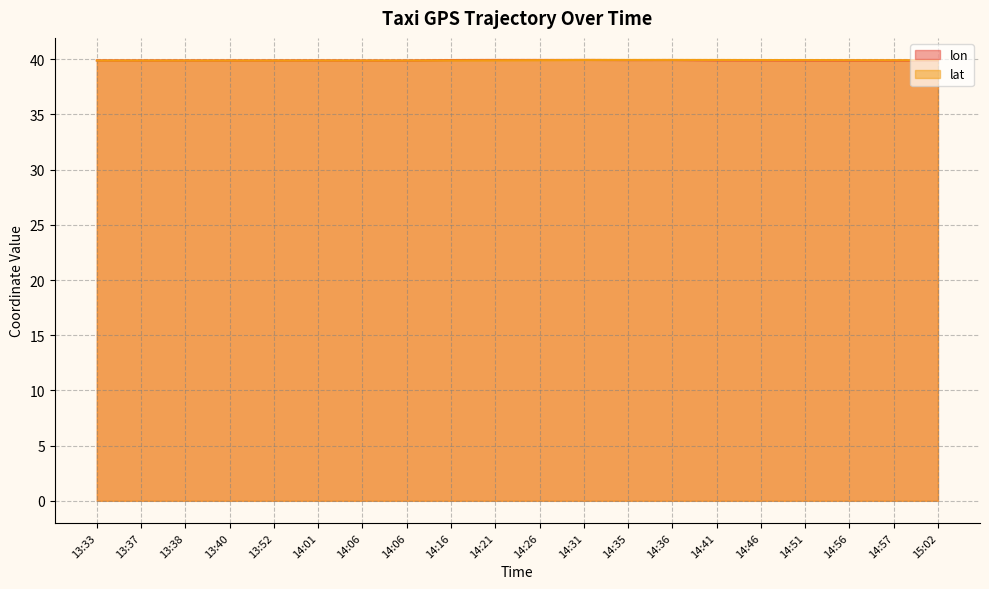

Reading left to right, list all the values displayed in this chart.

lon: 39.9	39.9	39.9	39.9	39.9	39.9	39.9	39.9	39.9	39.9	39.9	39.9	39.9	39.9	39.9	39.9	39.9	39.9	39.9	39.9
lat: 39.9	39.9	39.9	39.9	39.9	39.9	39.9	39.9	39.9	39.9	39.9	39.9	39.9	39.9	39.9	39.9	39.9	39.9	39.9	39.9